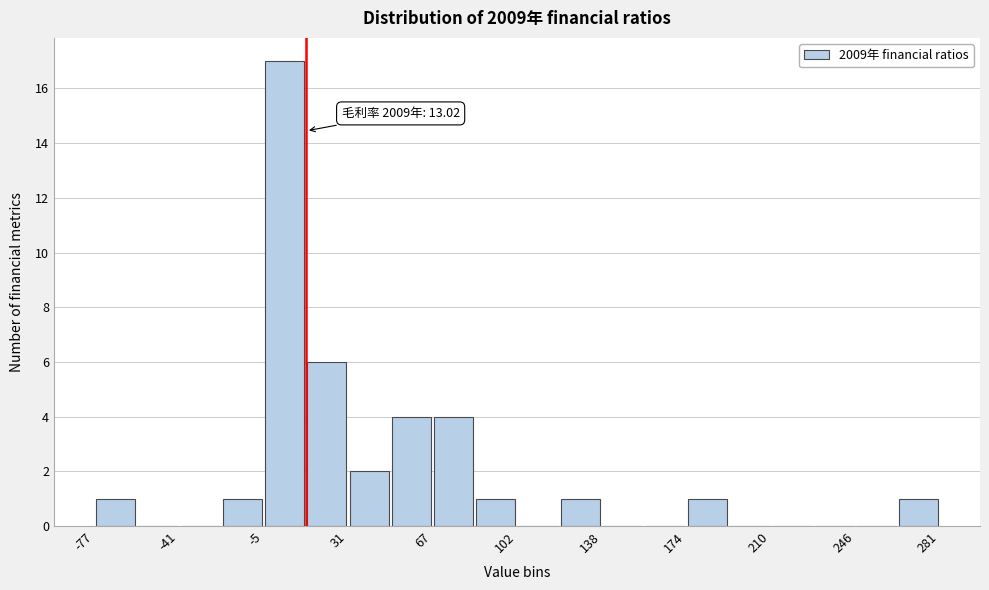

Read against the x-axis, roughly where is the centre of the tallest bar?

5